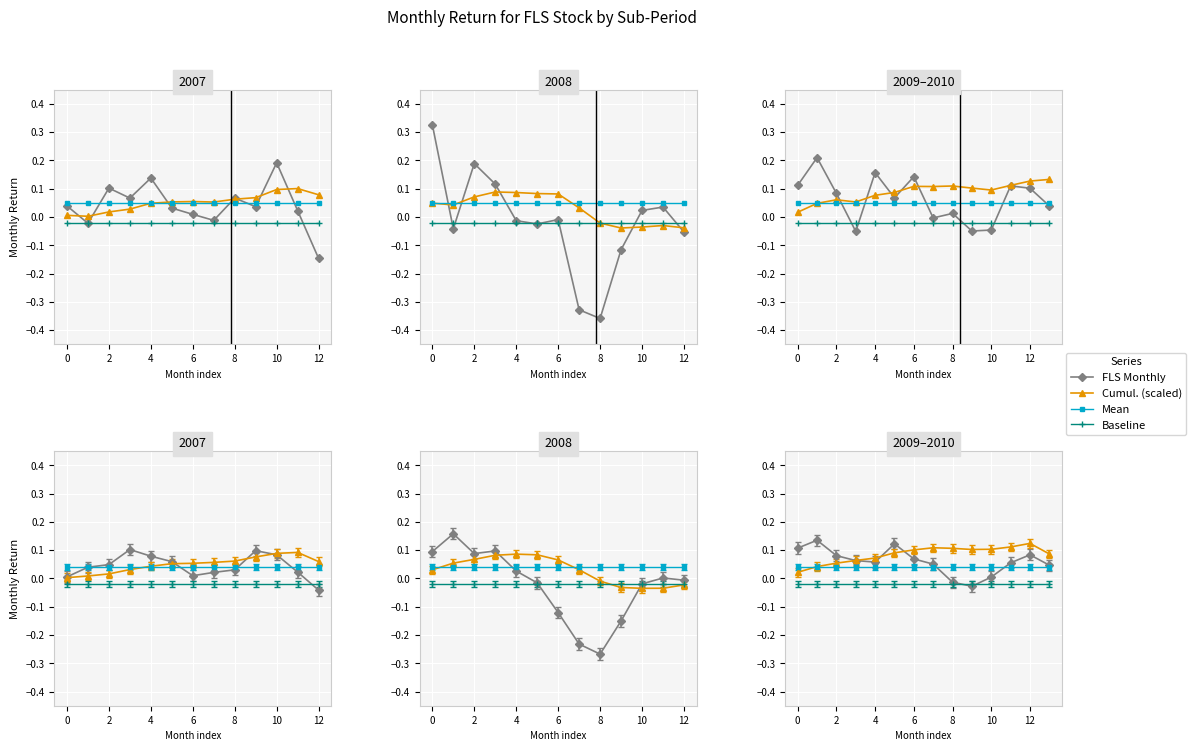

True or false: FLS Monthly has more than 1 interior local peaks.

True